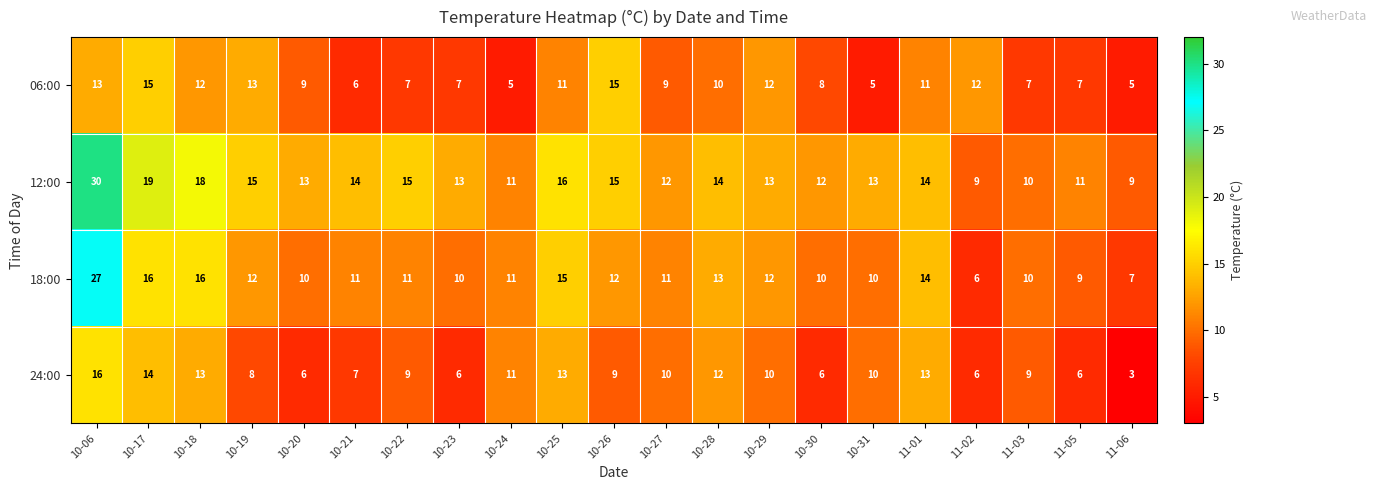

At which category is the sum across all series the highest?

10-06